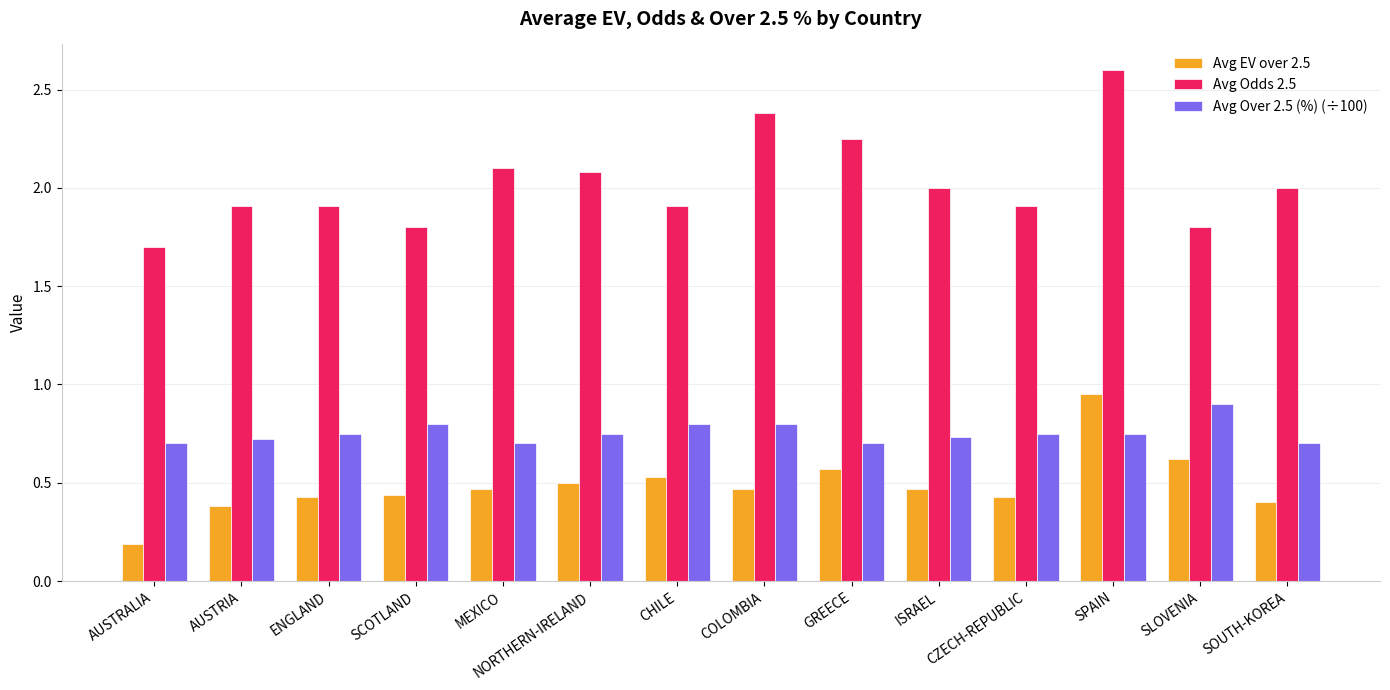

How many series are shown in this chart?

3